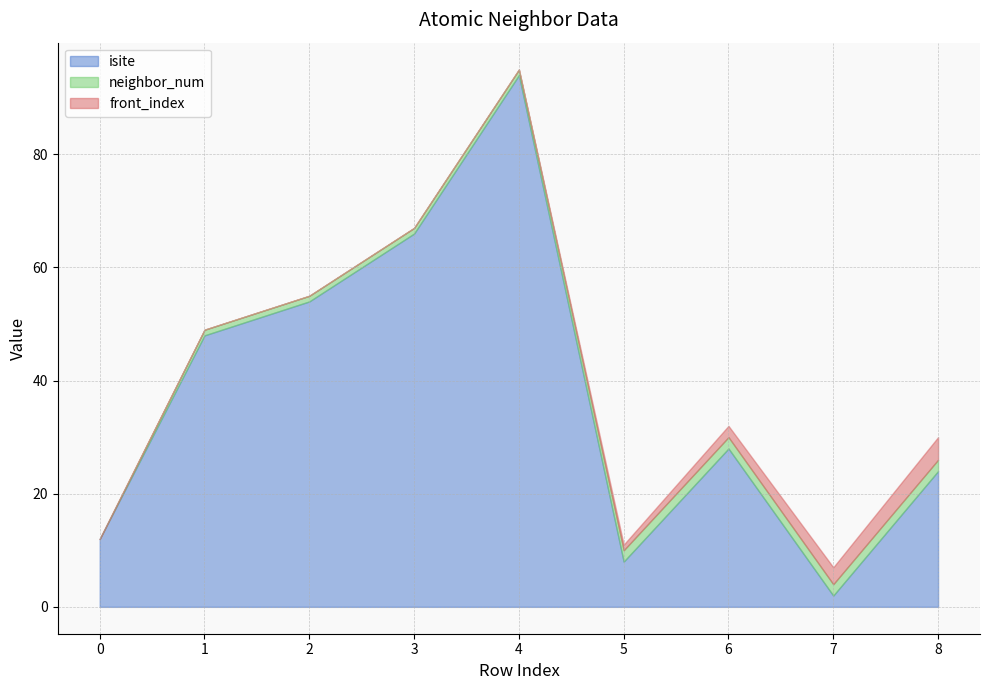

In isite, how many points are lower than both neighbors (excluding endpoints)?

2